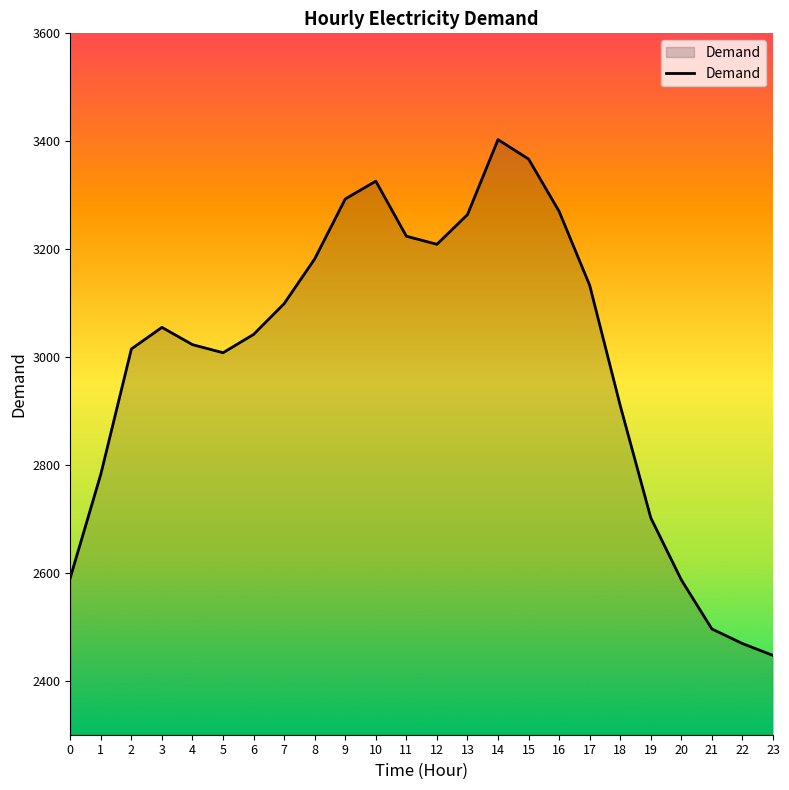

Does the chart have visible grid lines?

No